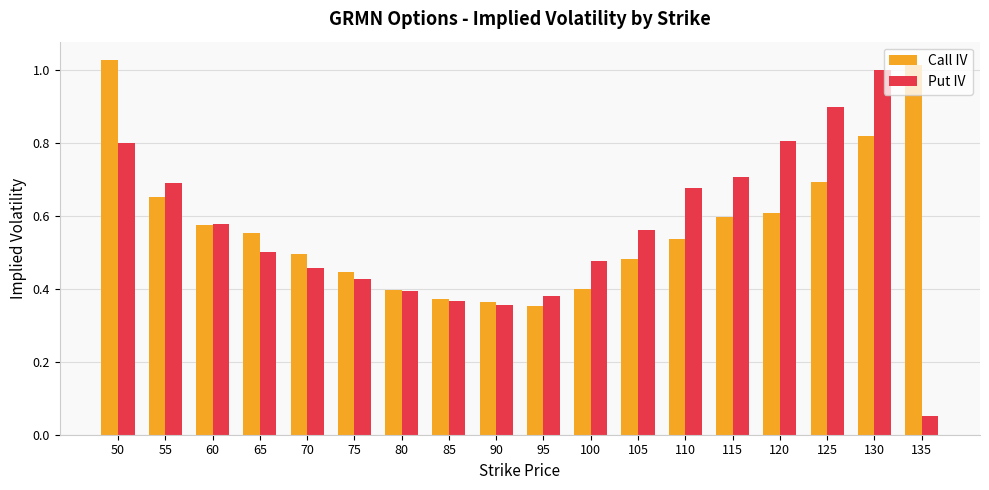

Which series changed the most between 100 and 110?

Put IV